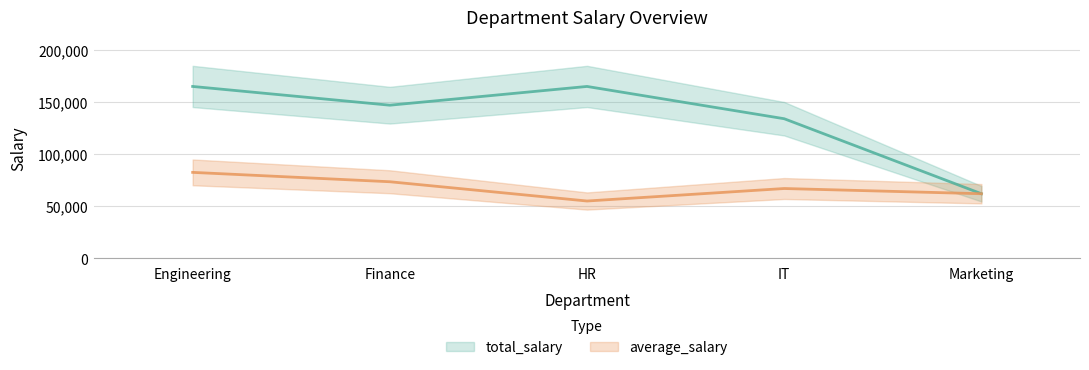

Rank the series by their average value, from lowest to highest.

average_salary, total_salary